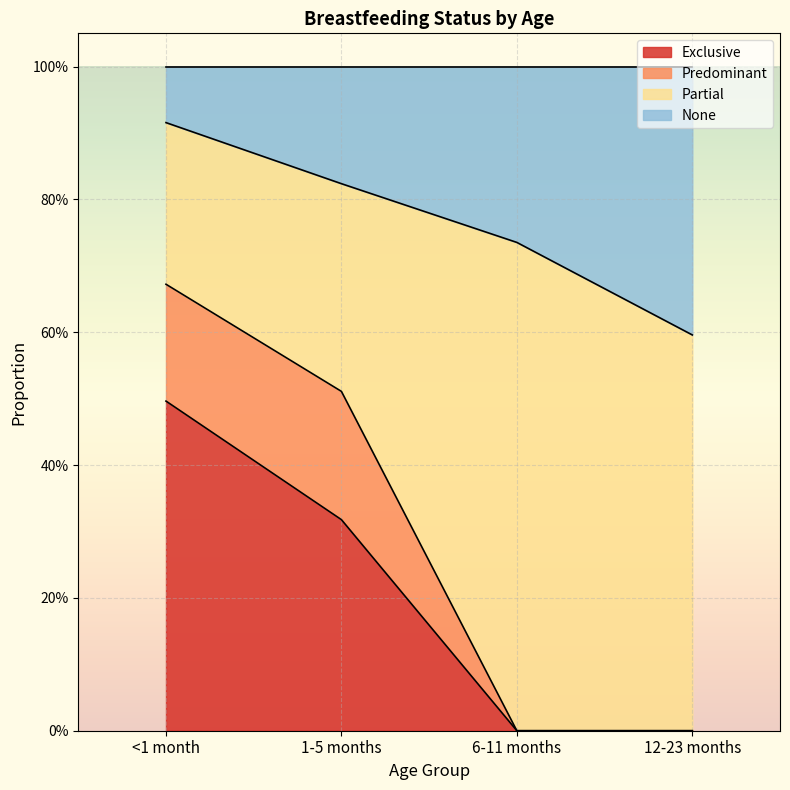

The None series shows 0.3 at 12-23 months. True or false?

False